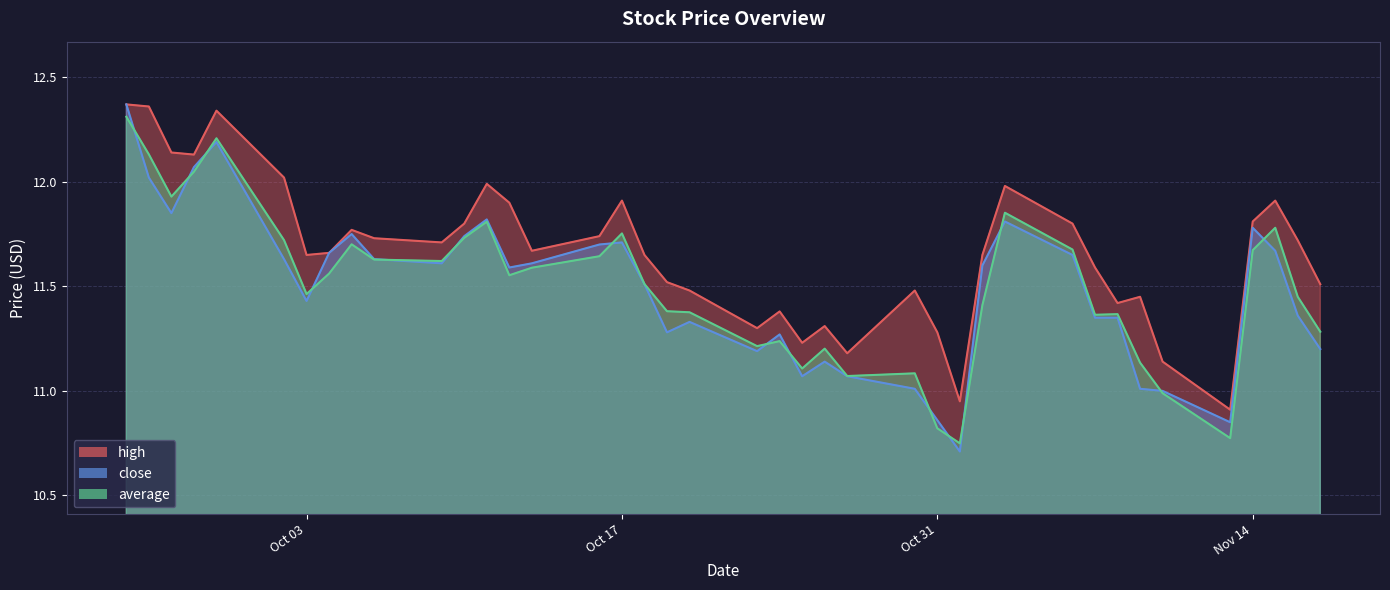

What is the maximum value shown in the chart?

12.4